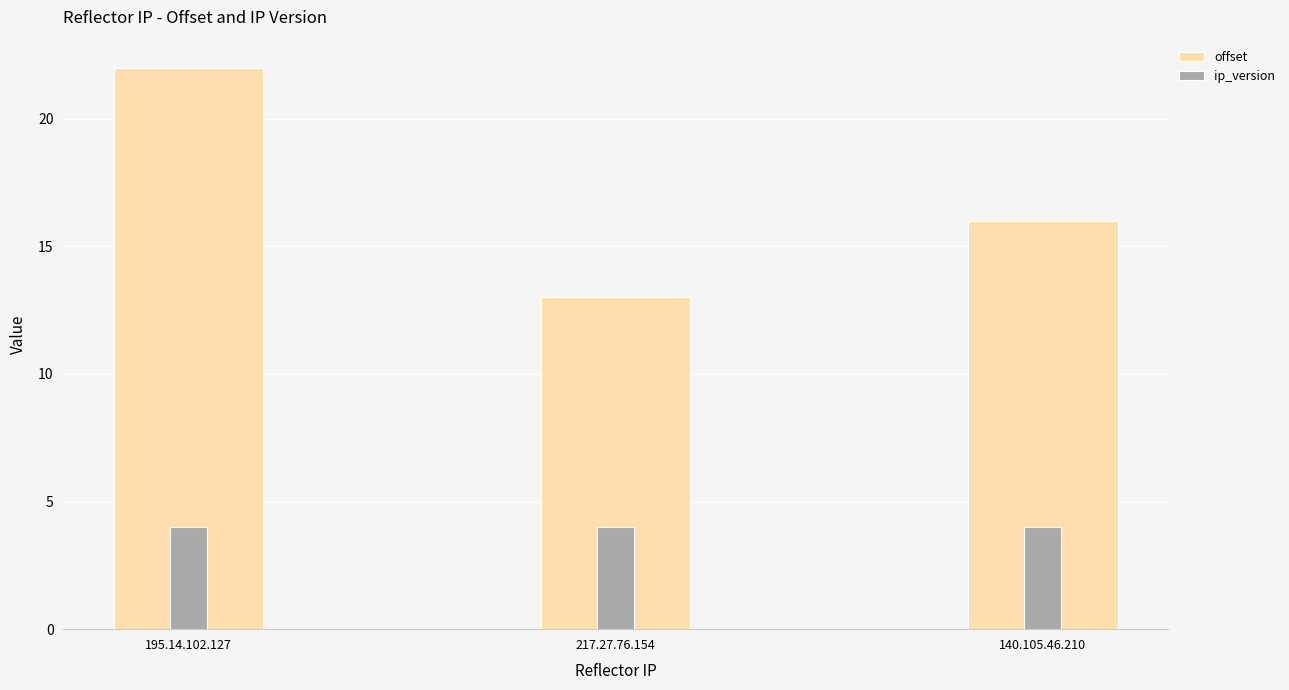

Which series has the widest spread of values?

offset